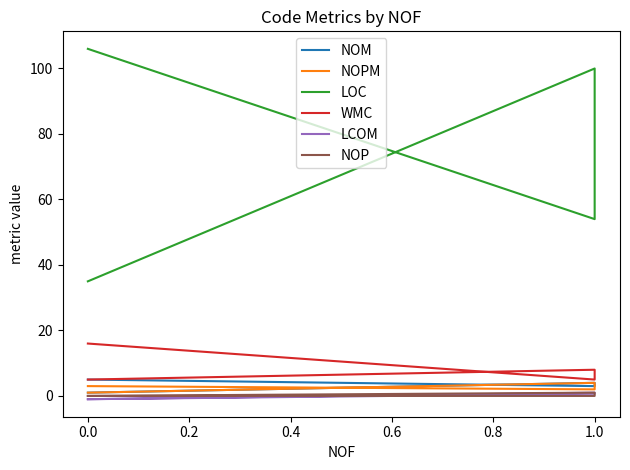

True or false: WMC has a value of 9.5 at 0.0.

False